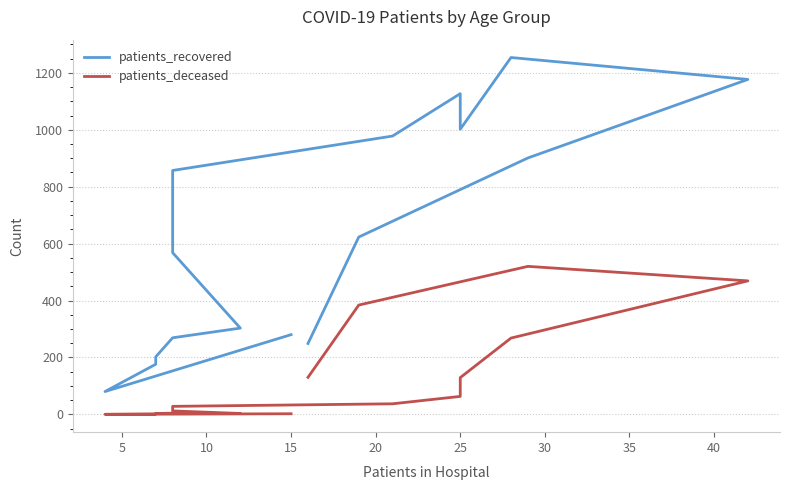

True or false: patients_recovered has more than 2 points higher than both neighbors.

False